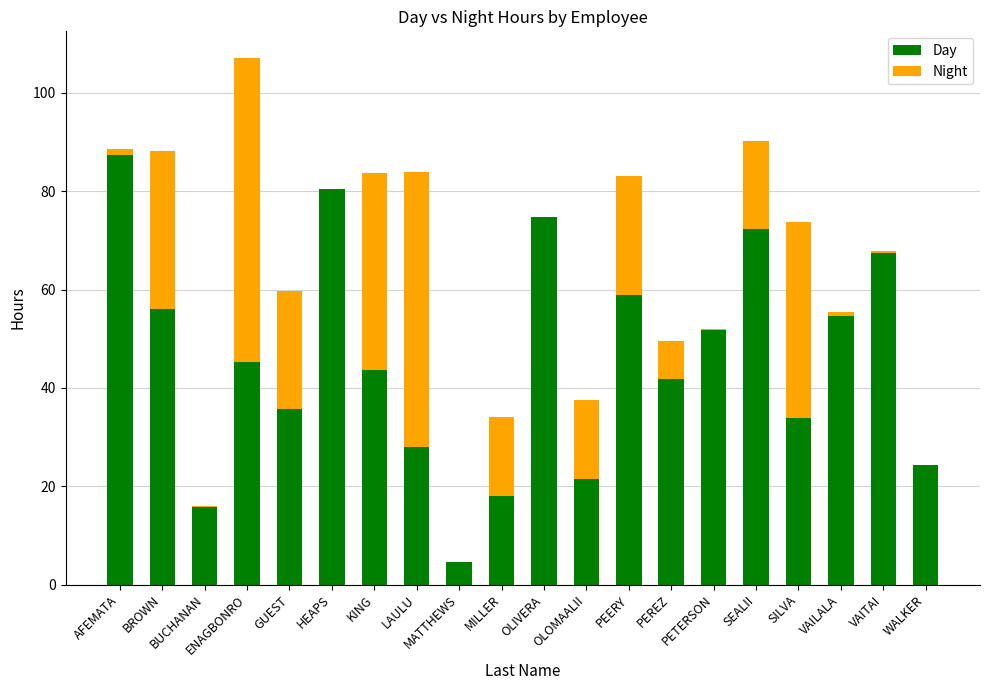

What is the sum of all Day values?

916.3